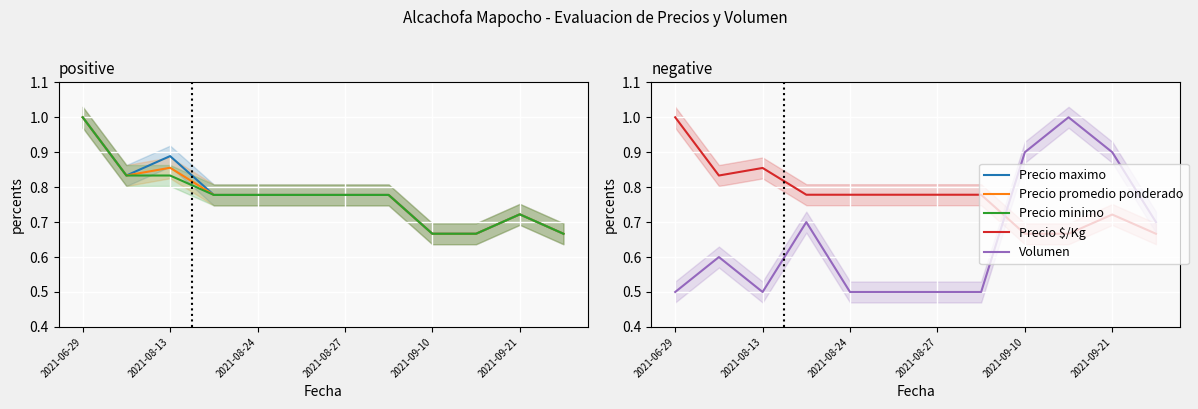

Which series has the largest range (max minus min)?

Volumen